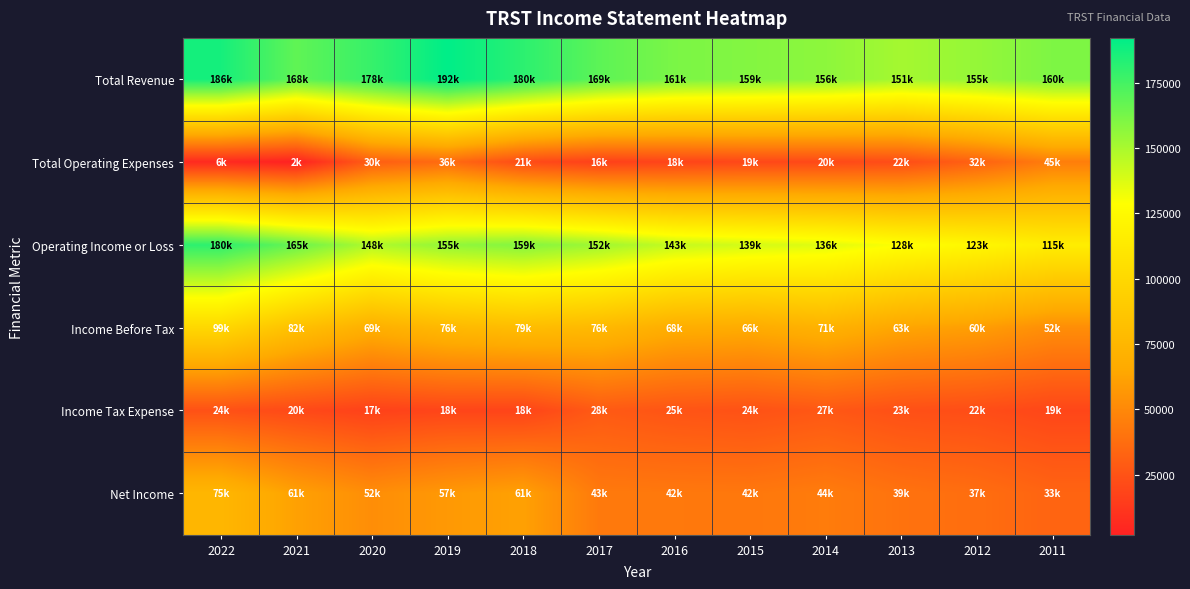

Between 2017 and 2014, which is larger?

2017